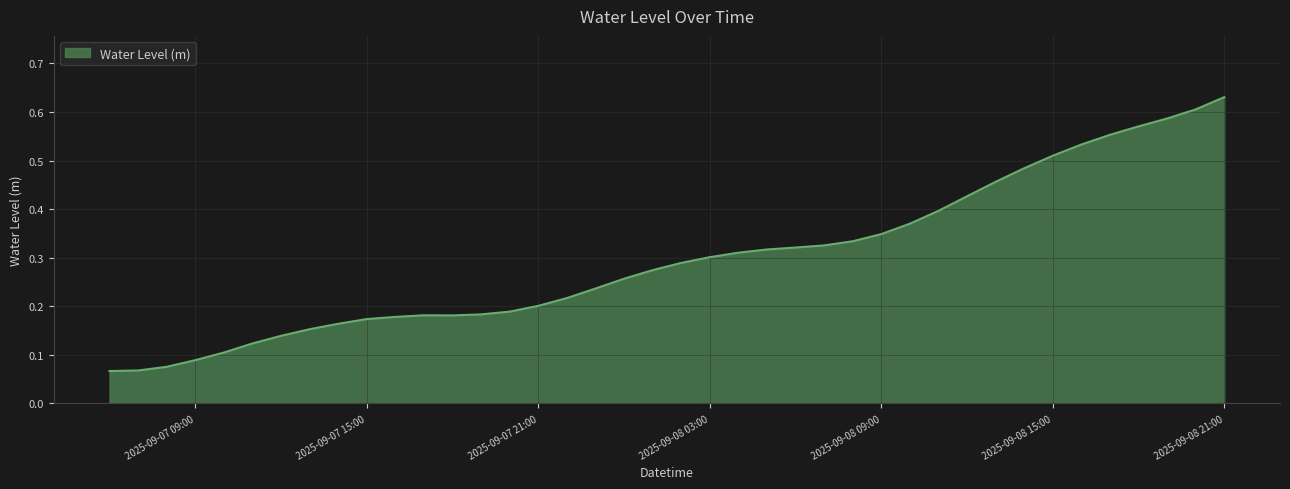

Where is the data nearest to the value 0?

2025-09-07 06:00:00